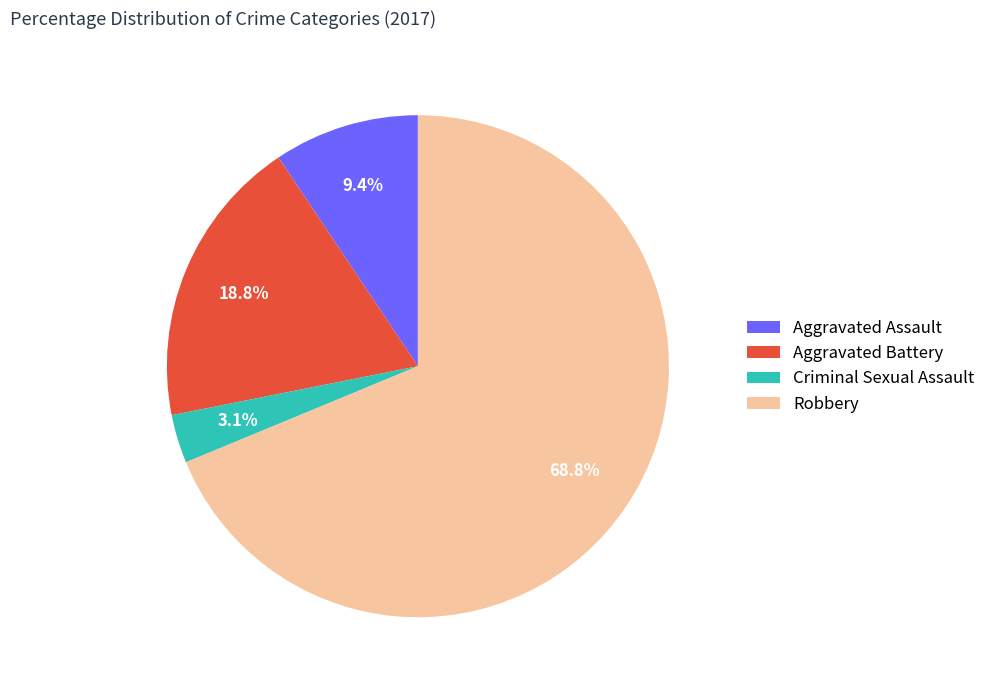

To the nearest percent, what percentage of the pie is Criminal Sexual Assault?

3%